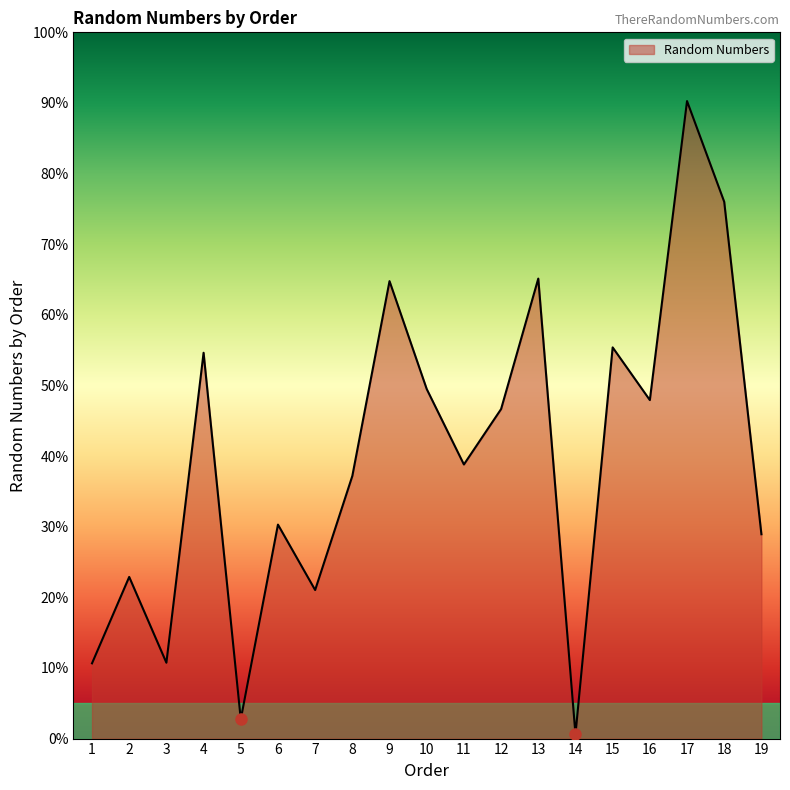

Does the chart display data point markers on the line(s)?

No